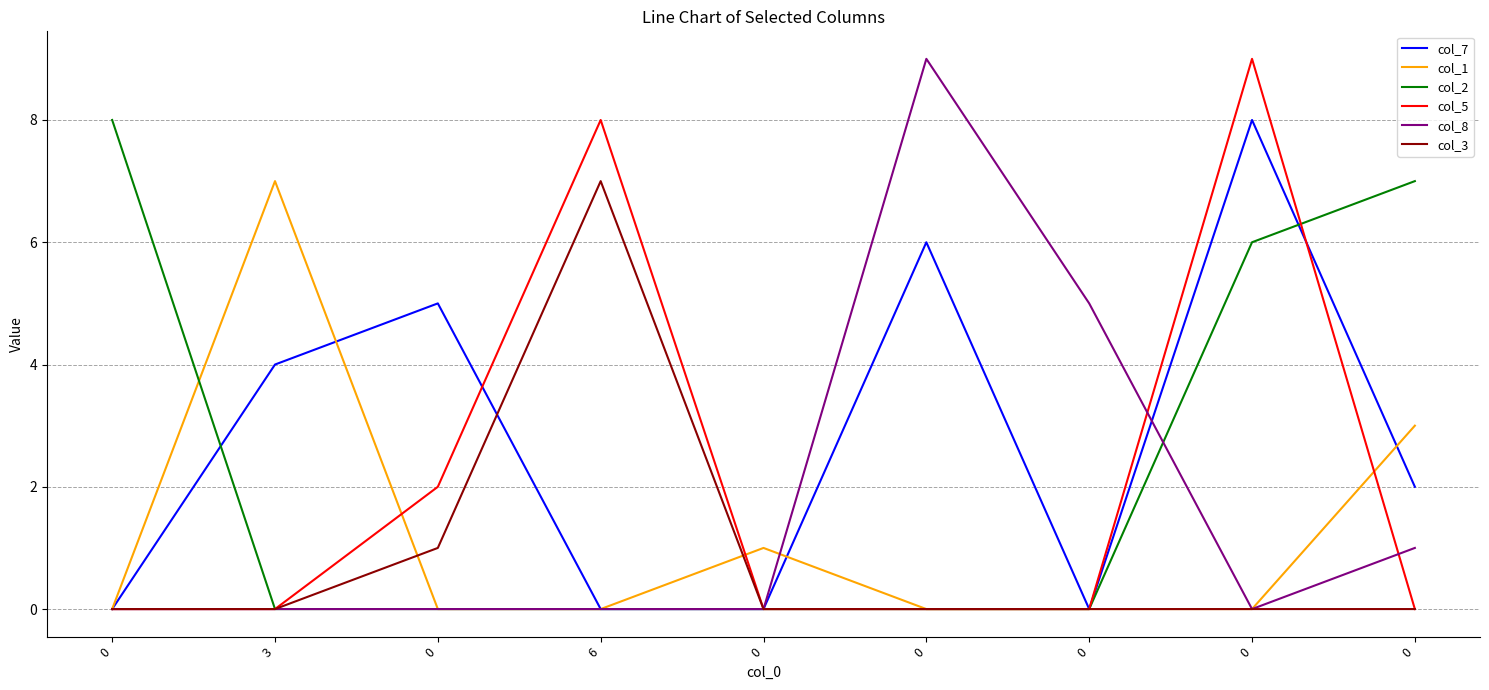

True or false: col_7 has a value of 8 at 0.

True